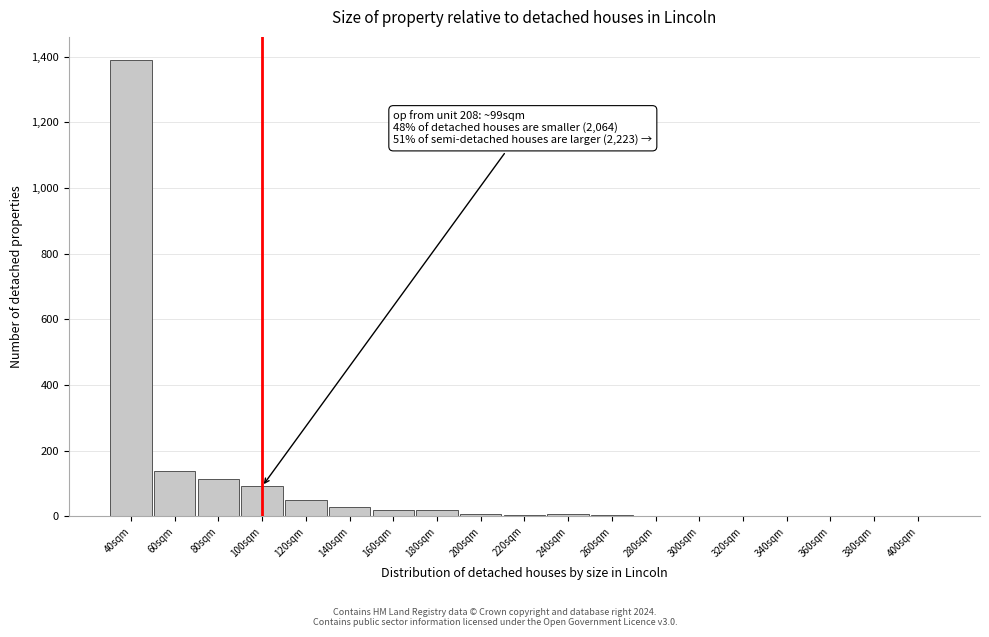

The value at 400sqm is -517. True or false?

False